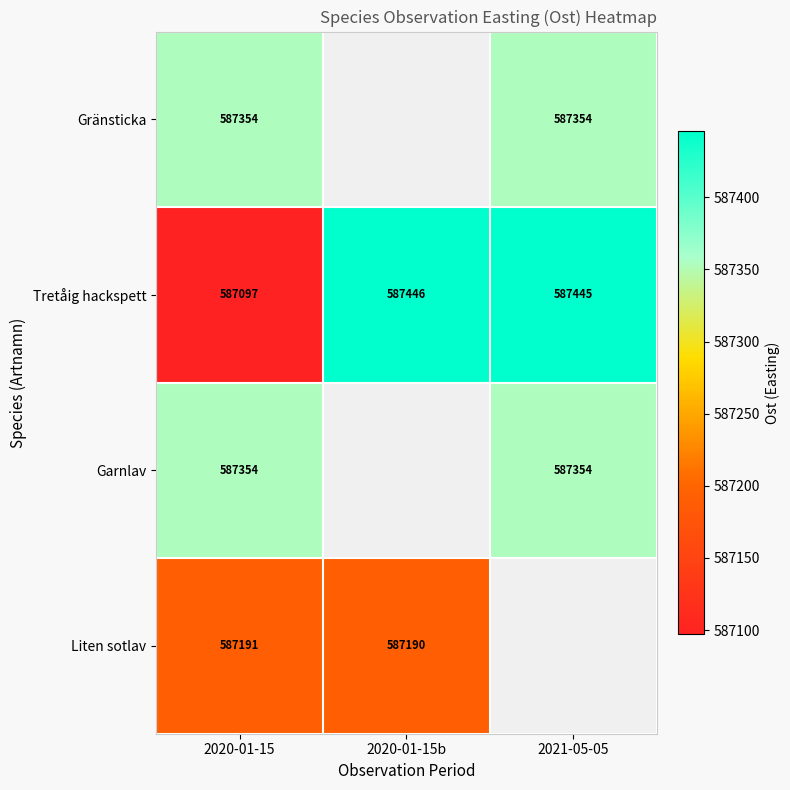

What is the highest value of the Tretåig hackspett series?

587446